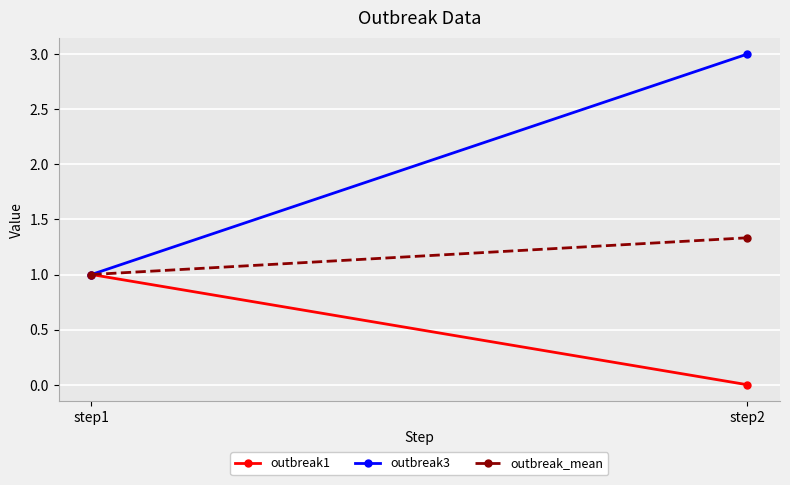

How many positive values does the outbreak1 series have?

1